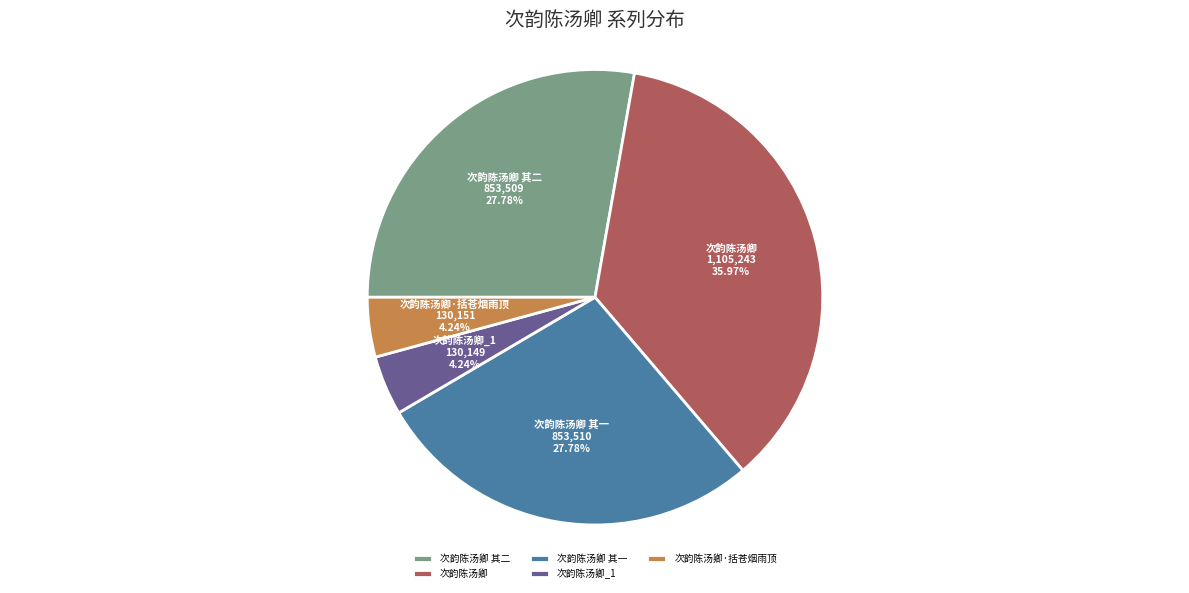

Approximately how many times larger is the value at 次韵陈汤卿 其二 compared to 次韵陈汤卿?

0.8